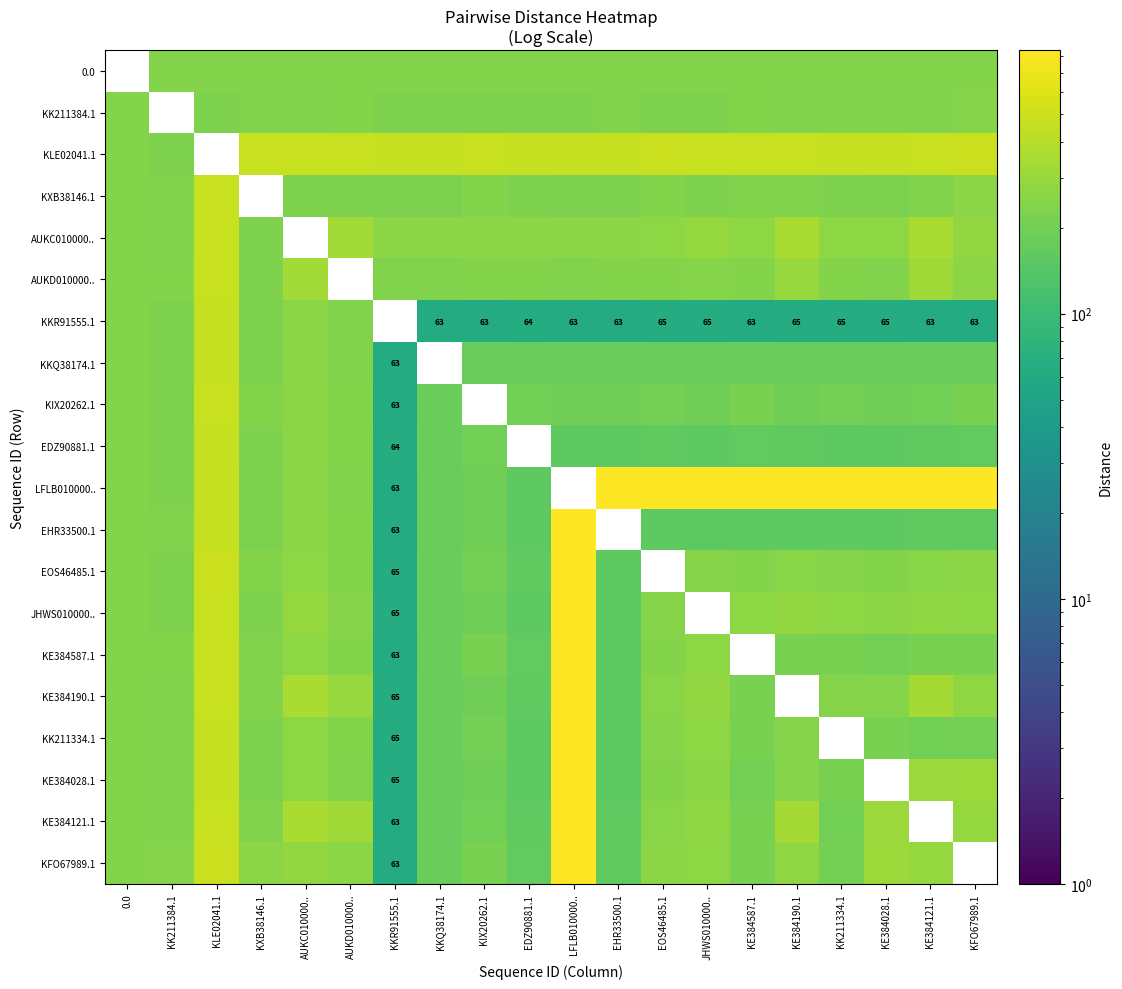

The value of KKQ38174.1 at KKR91555.1 is 63. True or false?

True